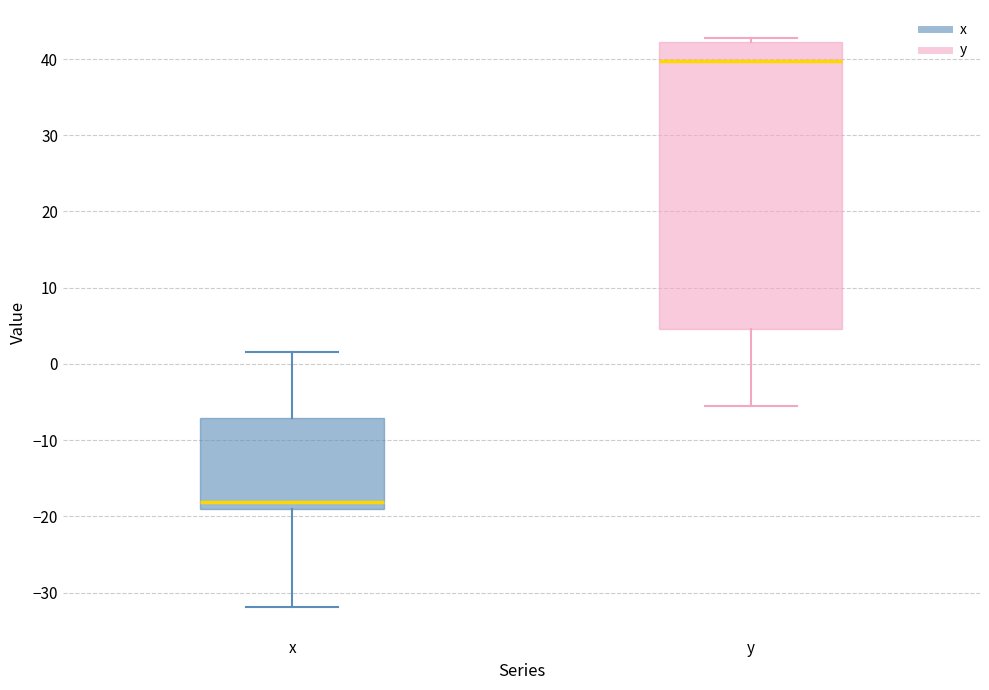

Reading left to right, transcribe this box plot: for each box, give where its median line is, the range the box spans, and where its two whiskers end, as read against the y-axis. The values are not printed on the chart, so give them approximately, as read against the axis.

x: median -18, box -19 to -7, whiskers -32 to 2
y: median 40, box 5 to 42, whiskers -5 to 43